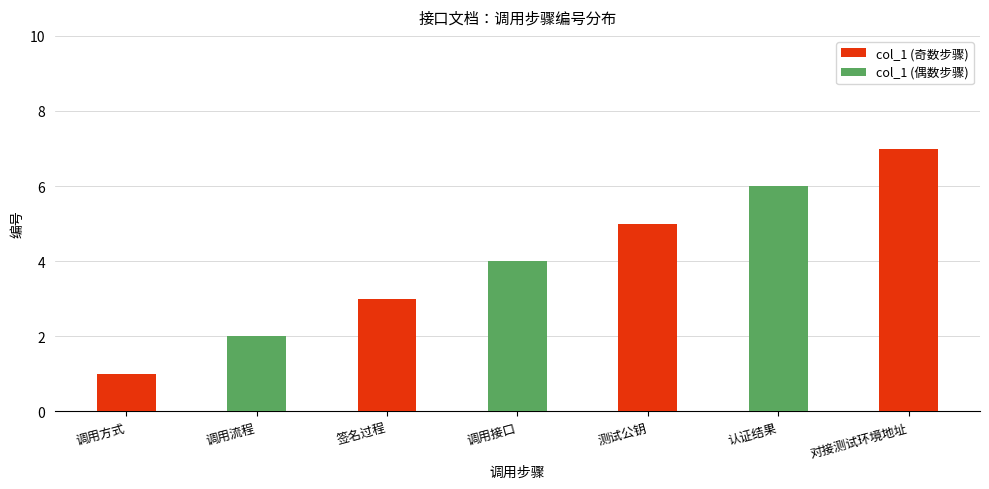

What position from the right is 认证结果?

2